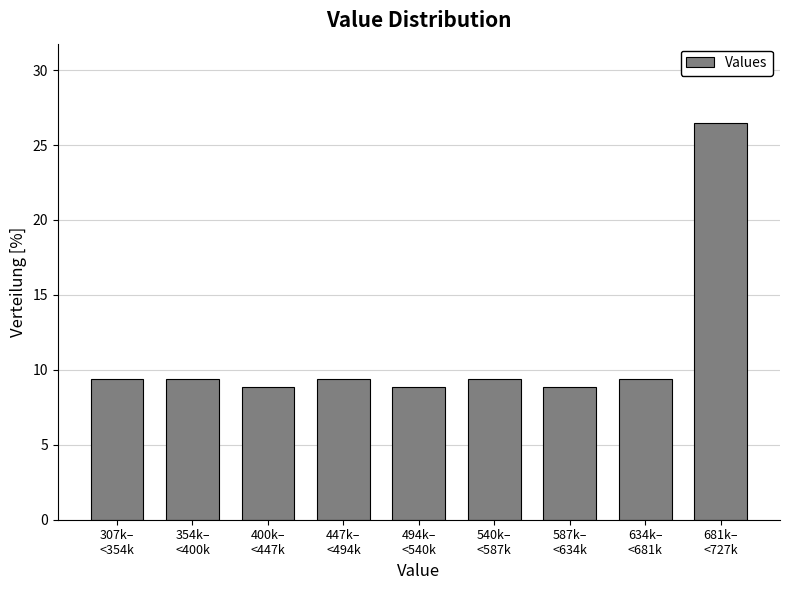

Reading left to right, transcribe all the data shown in this chart.

9.4	9.4	8.8	9.4	8.8	9.4	8.8	9.4	26.5